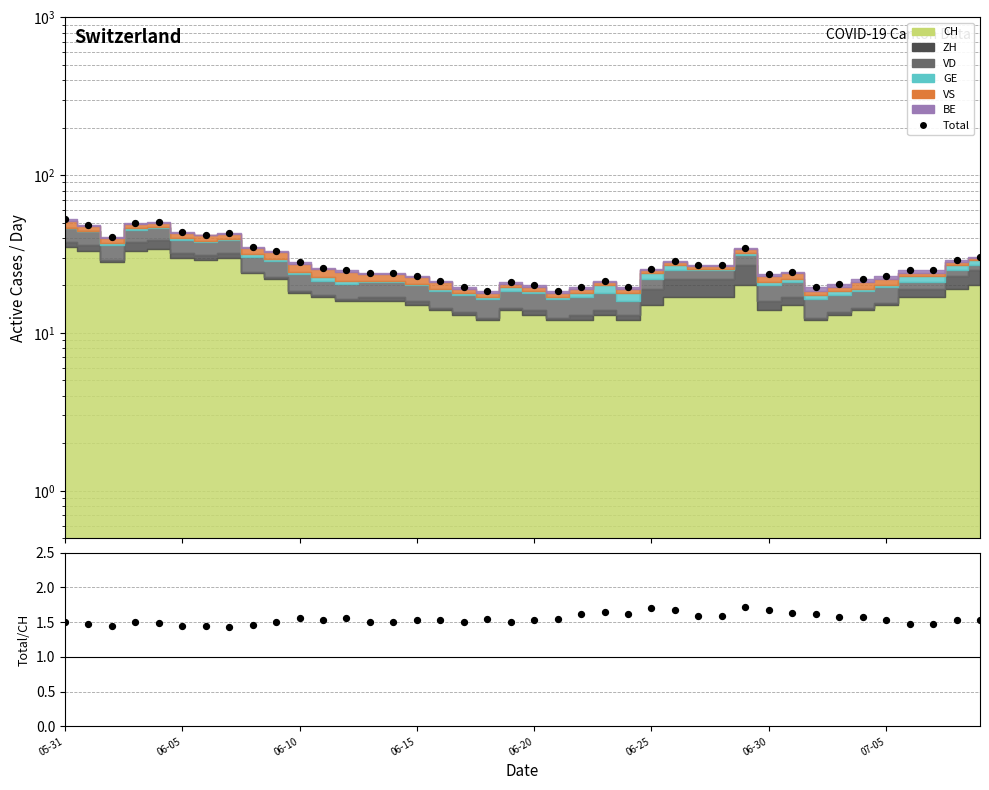

What is the total value across all series at 8?

36.5